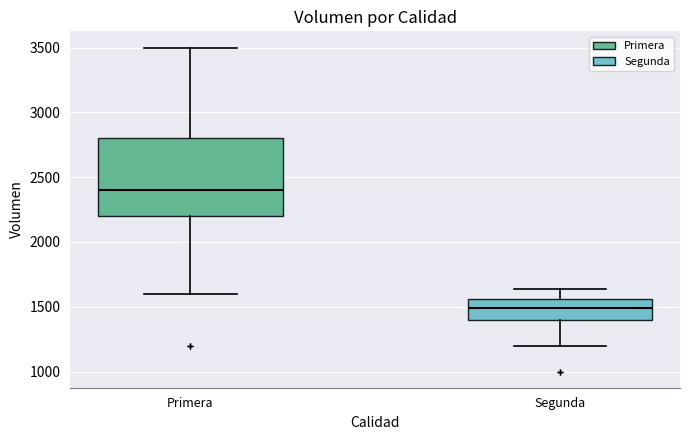

Reading left to right, transcribe this box plot: for each box, give where its median line is, the range the box spans, and where its two whiskers end, as read against the y-axis. The values are not printed on the chart, so give them approximately, as read against the axis.

Primera: median 2400, box 2200 to 2800, whiskers 1600 to 3500
Segunda: median 1500, box 1400 to 1550, whiskers 1200 to 1650